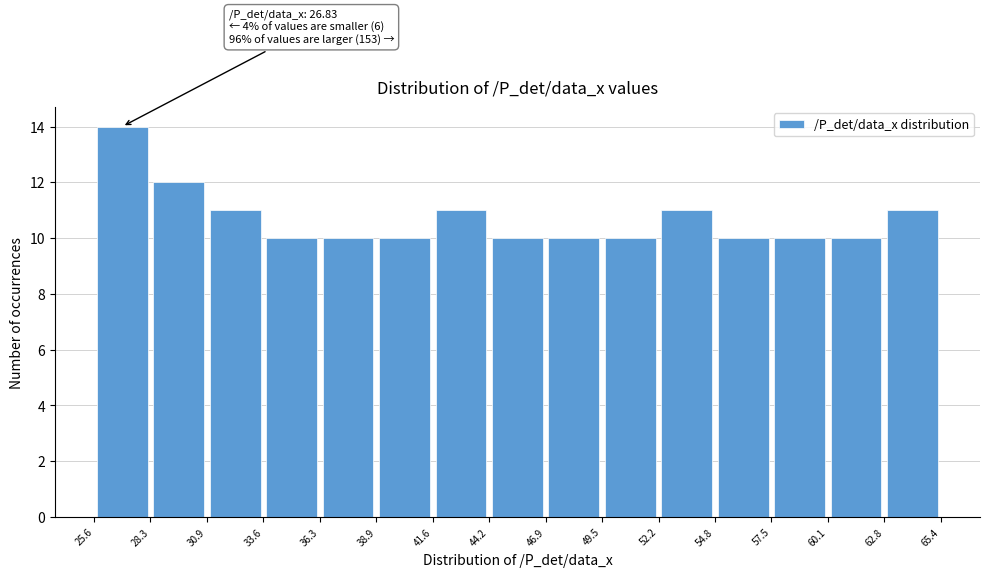

Which range on the x-axis has the tallest bar?

25.6 to 28.3